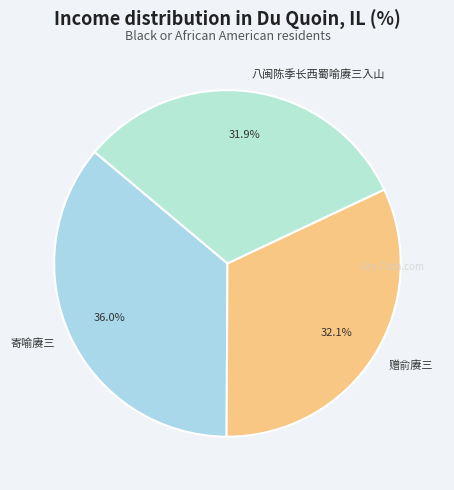

To the nearest percent, what is the difference between the largest and smallest slice percentages?

4%